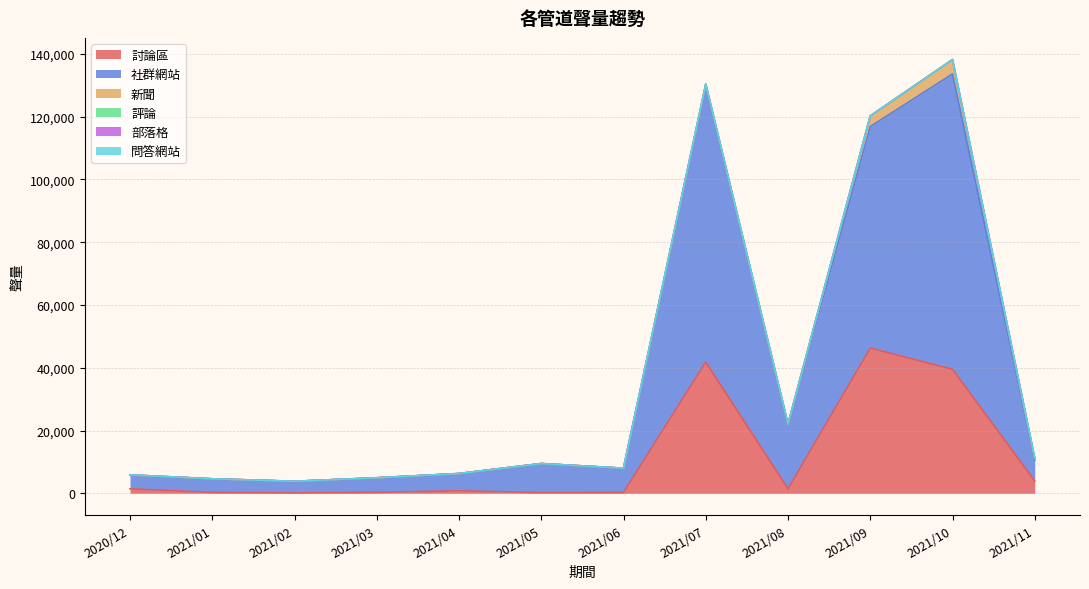

Read the 新聞 value at 2021/06, to the nearest 10.

20